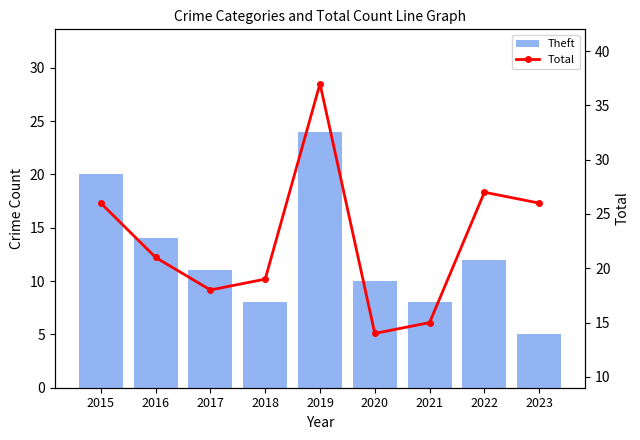

What is the approximate value of Theft at 2020?

10